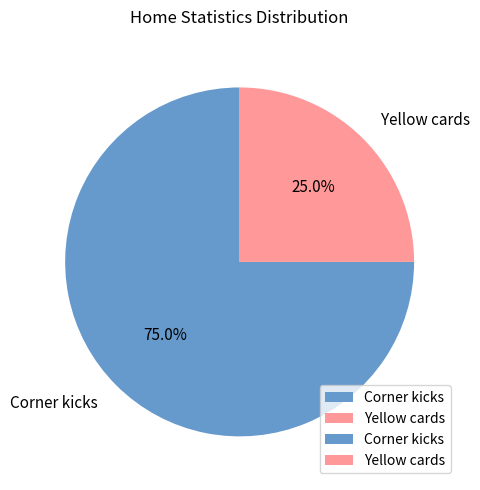

To the nearest percent, what is the difference between the largest and smallest slice percentages?

50%